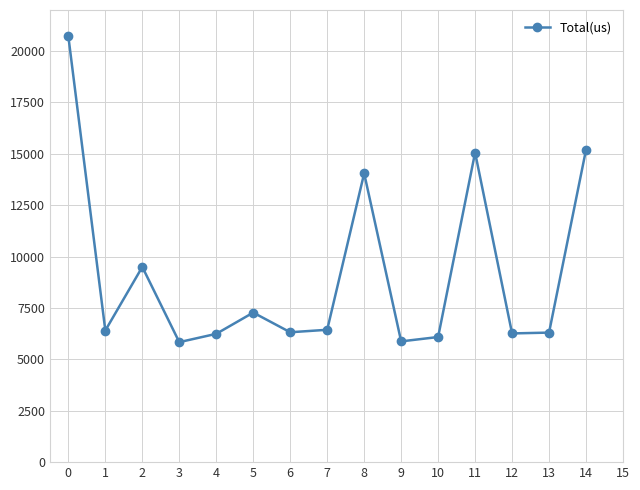

How many points are higher than both their immediate neighbors (excluding endpoints)?

4